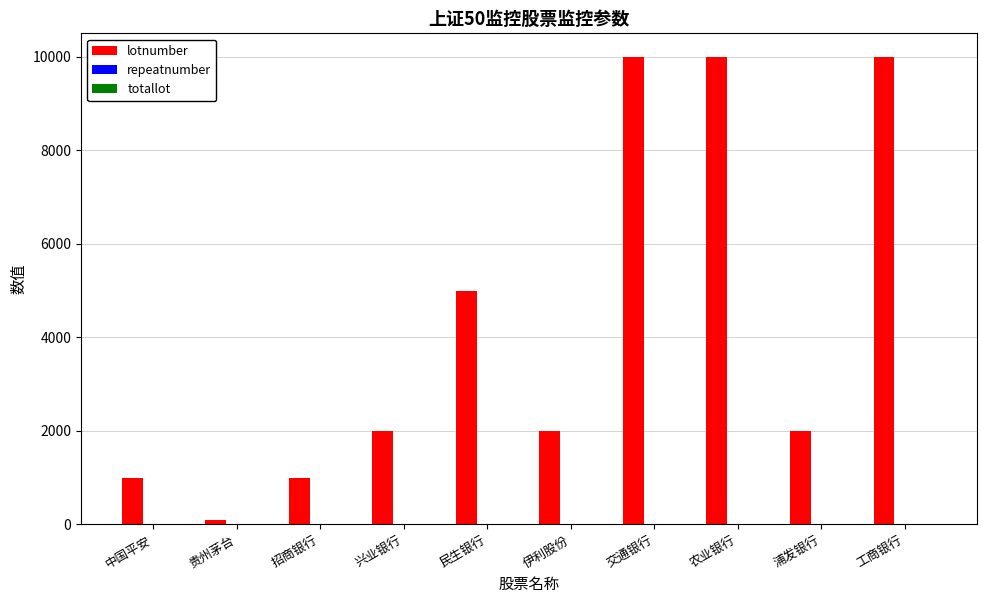

What is the greatest value displayed?

10000